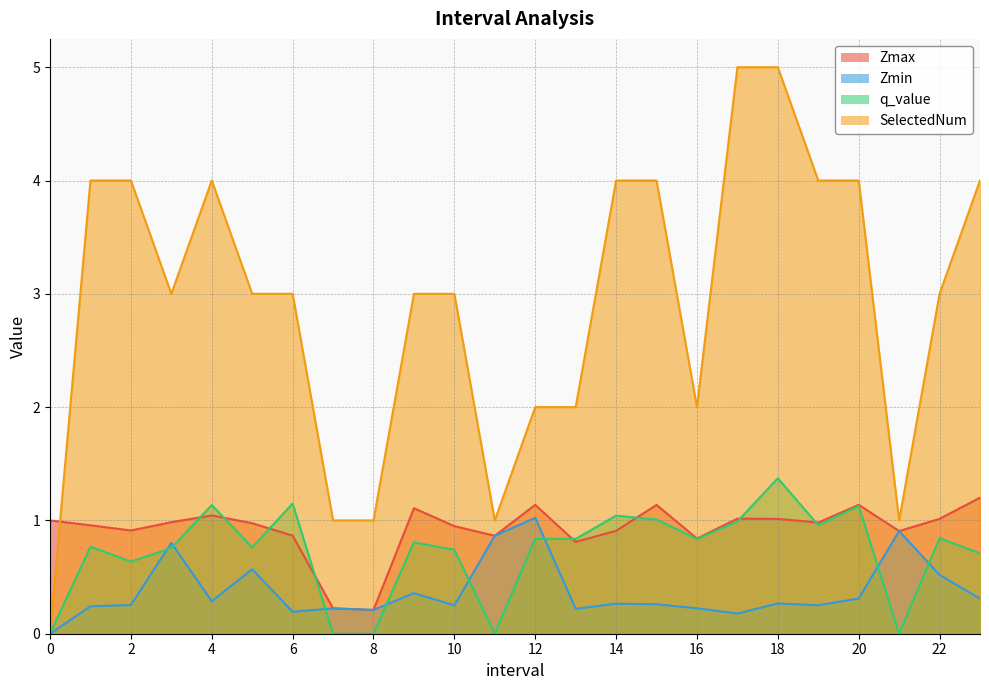

Where is Zmax nearest to the value 0?

8.0